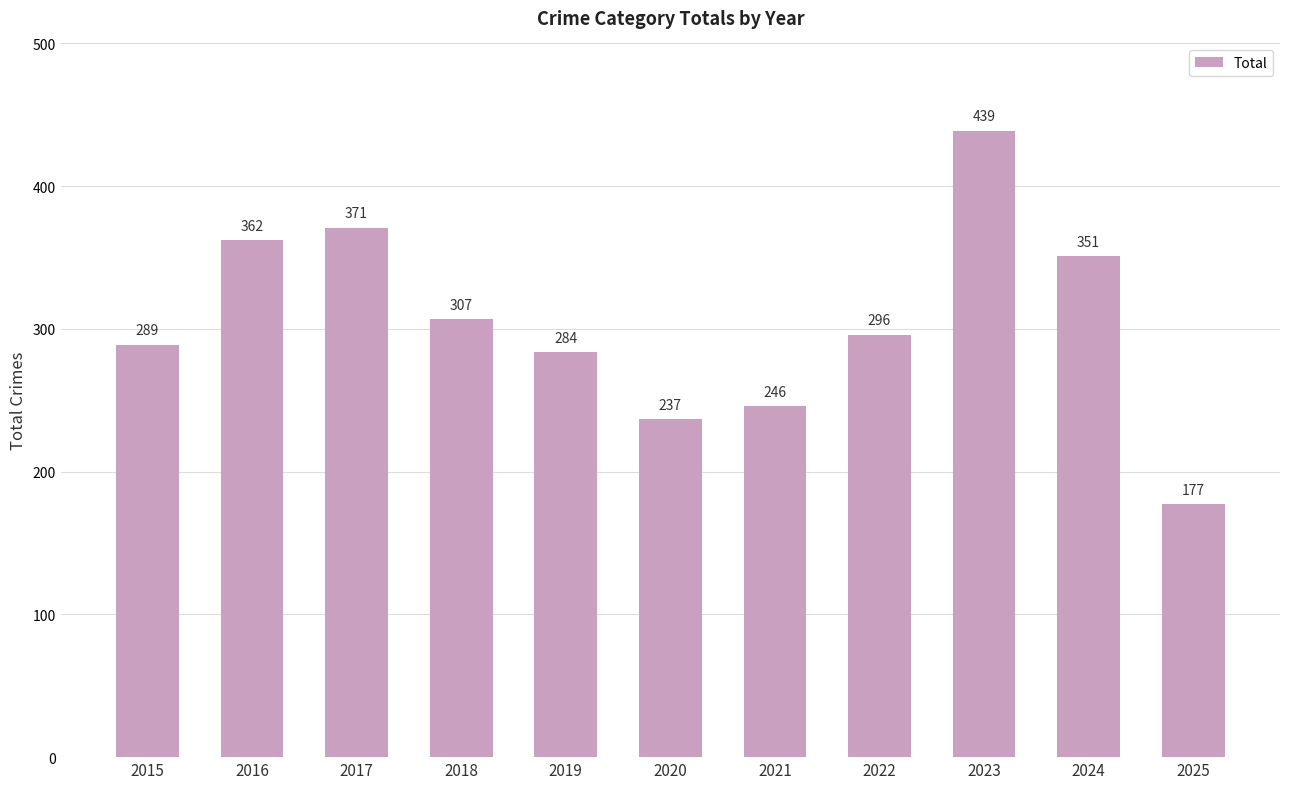

Which category has the lowest value across all series?

2025